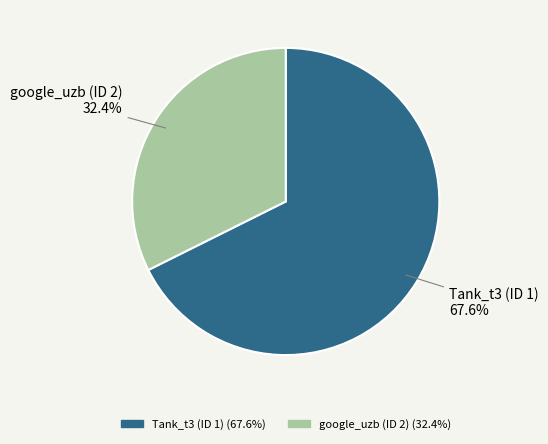

To the nearest percent, what percentage of the pie is google_uzb (ID 2)?

32%